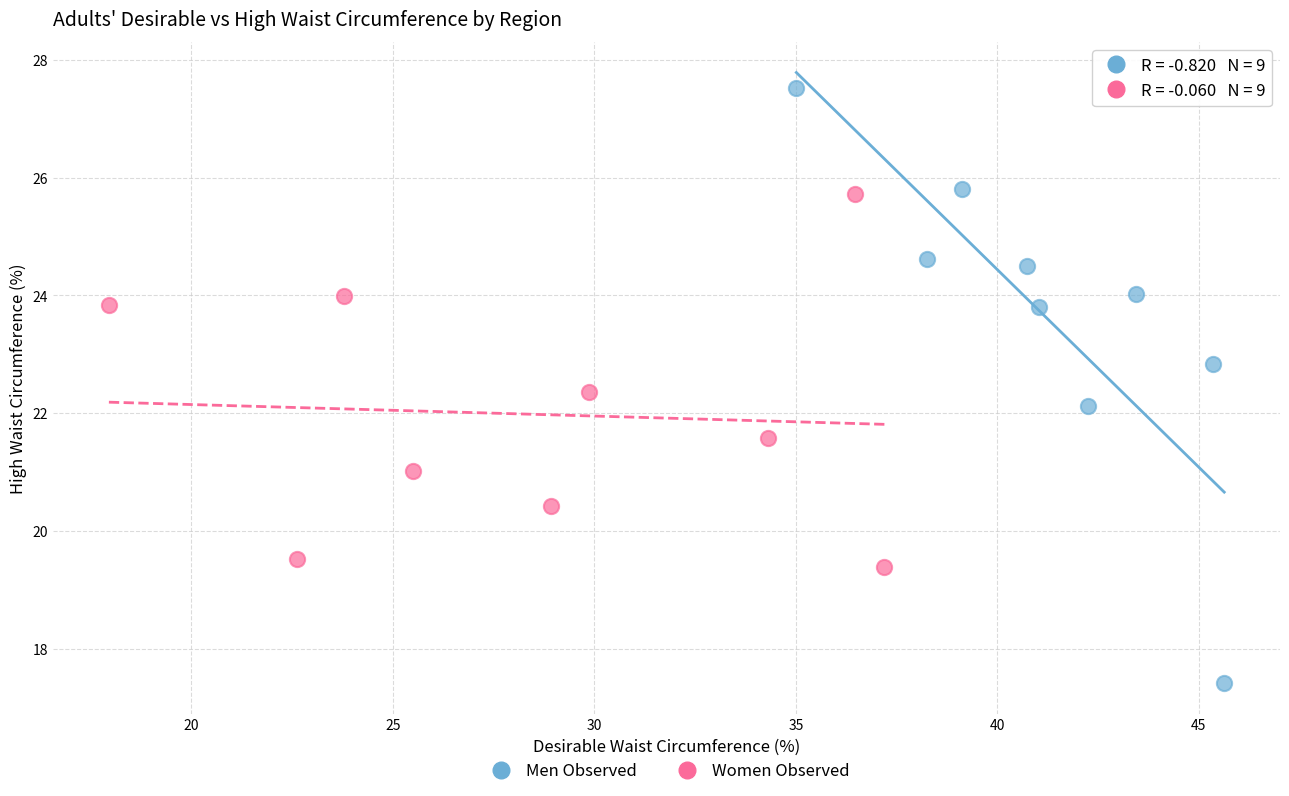

What are all the series names shown in the legend?

Men Observed, Women Observed